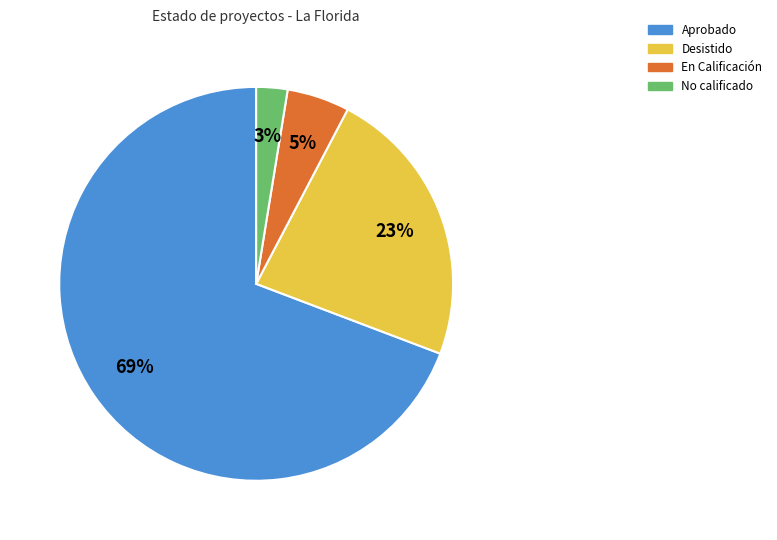

How many segments does this pie chart have?

4